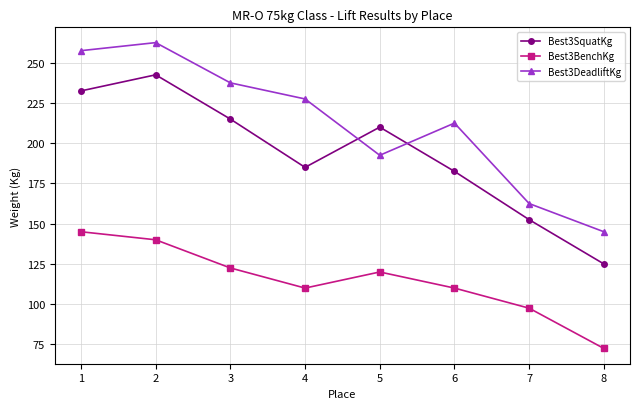

Reading right to left, transcribe all the data shown in this chart.

Best3SquatKg: 125.0	152.5	182.5	210.0	185.0	215.0	242.5	232.5
Best3BenchKg: 72.5	97.5	110.0	120.0	110.0	122.5	140.0	145.0
Best3DeadliftKg: 145.0	162.5	212.5	192.5	227.5	237.5	262.5	257.5